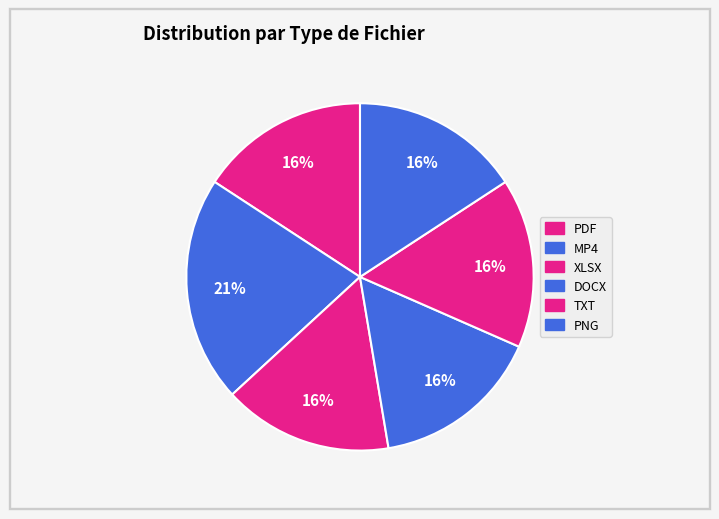

To the nearest percent, what portion does XLSX represent?

16%